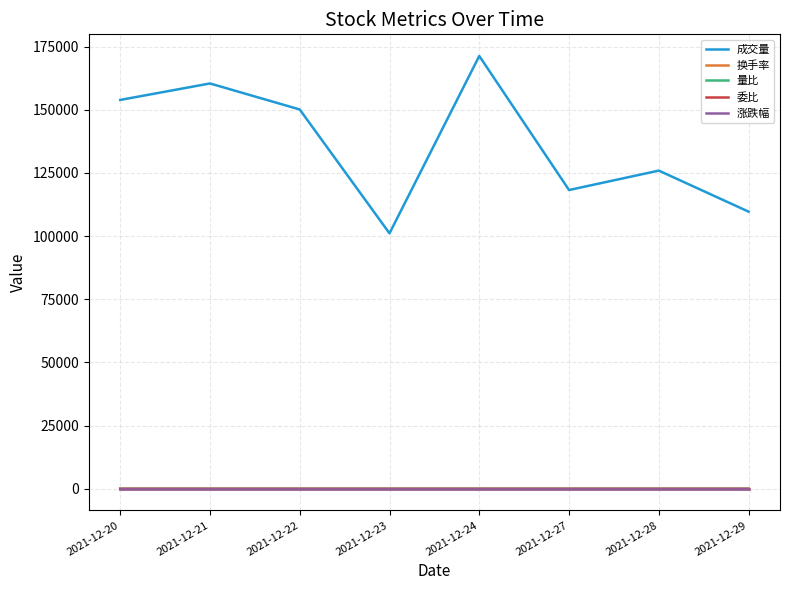

Count the 涨跌幅 values in the range 0 to 1.

5